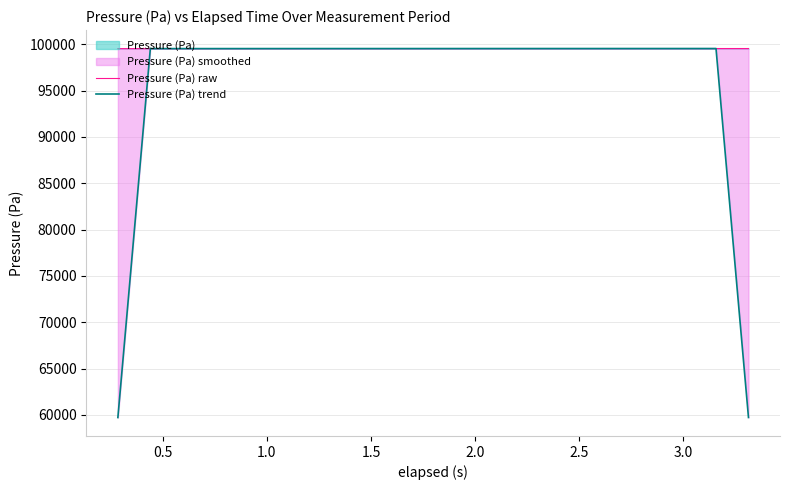

Rank the series by their maximum value, from lowest to highest.

Pressure (Pa) trend, Pressure (Pa) raw